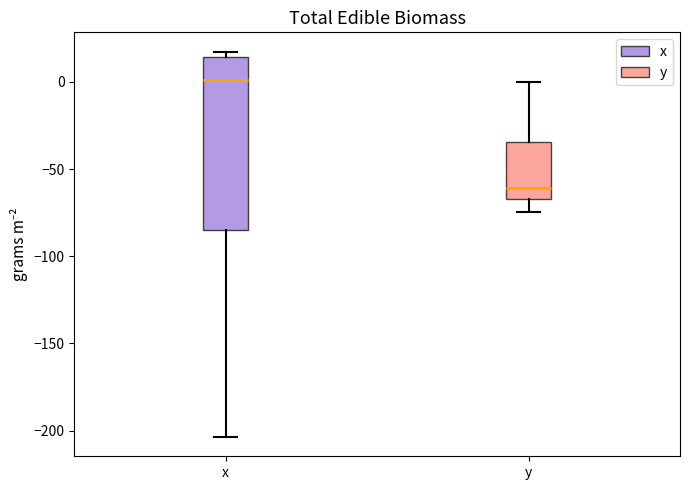

Reading left to right, transcribe this box plot: for each box, give where its median line is, the range the box spans, and where its two whiskers end, as read against the y-axis. The values are not printed on the chart, so give them approximately, as read against the axis.

x: median 0, box -85 to 15, whiskers -205 to 15 (just above the box's upper edge)
y: median -60, box -65 to -35, whiskers -75 to 0